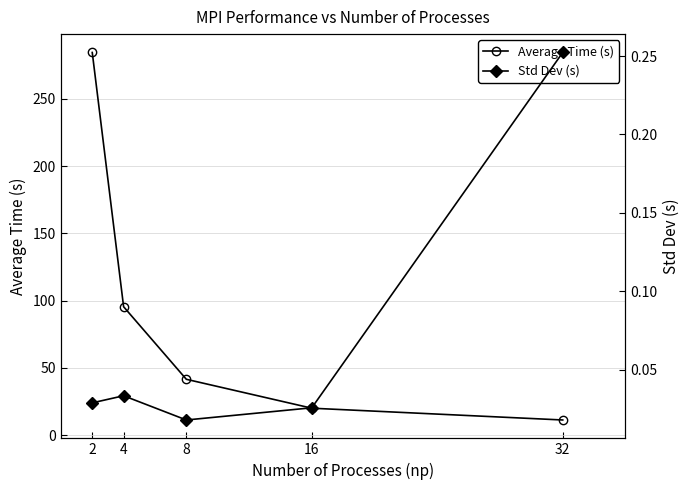

Reading left to right, list all the values displayed in this chart.

Average Time (s): 284.4	95.4	41.5	20.1	11.3
Std Dev (s): 0.0	0.0	0.0	0.0	0.3